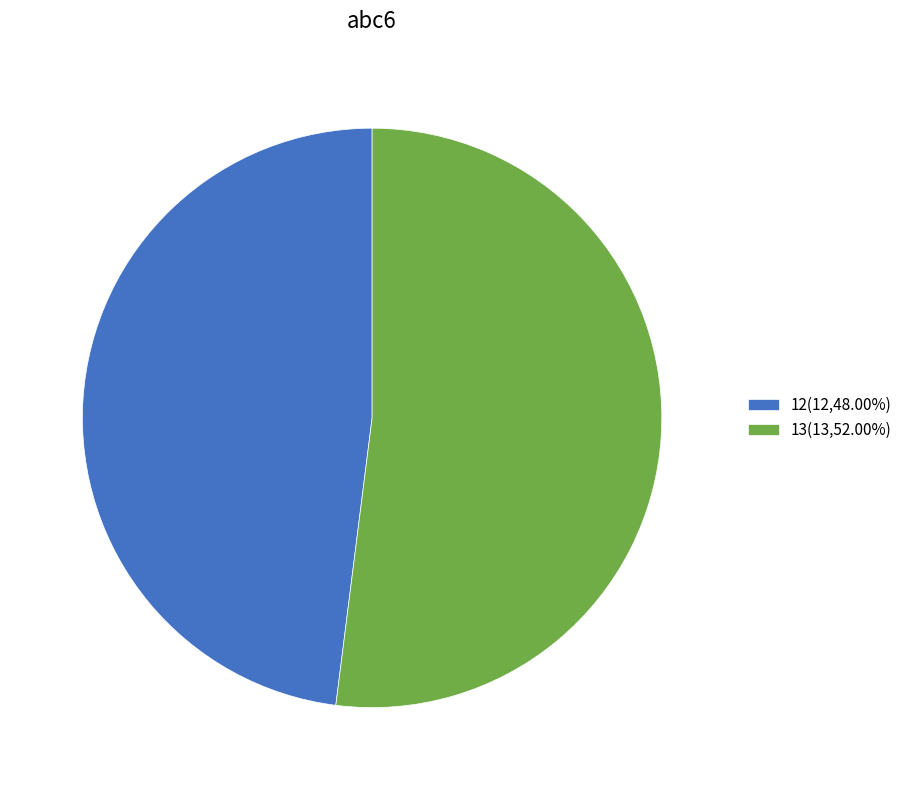

What is the ratio of the value at 13(13,52.00%) to the value at 12(12,48.00%)?

1.1